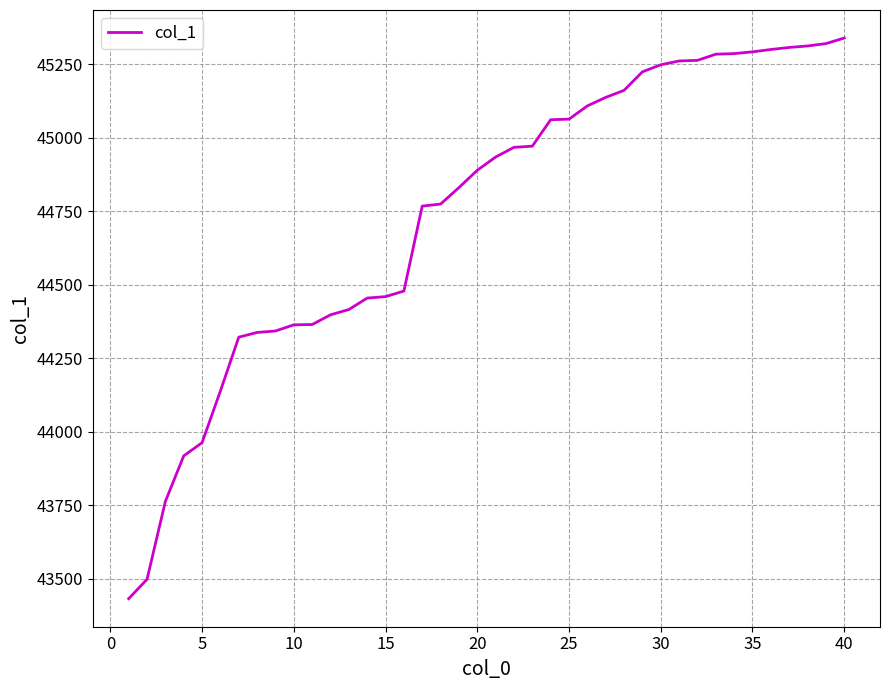

What is the minimum value shown in the chart?

43432